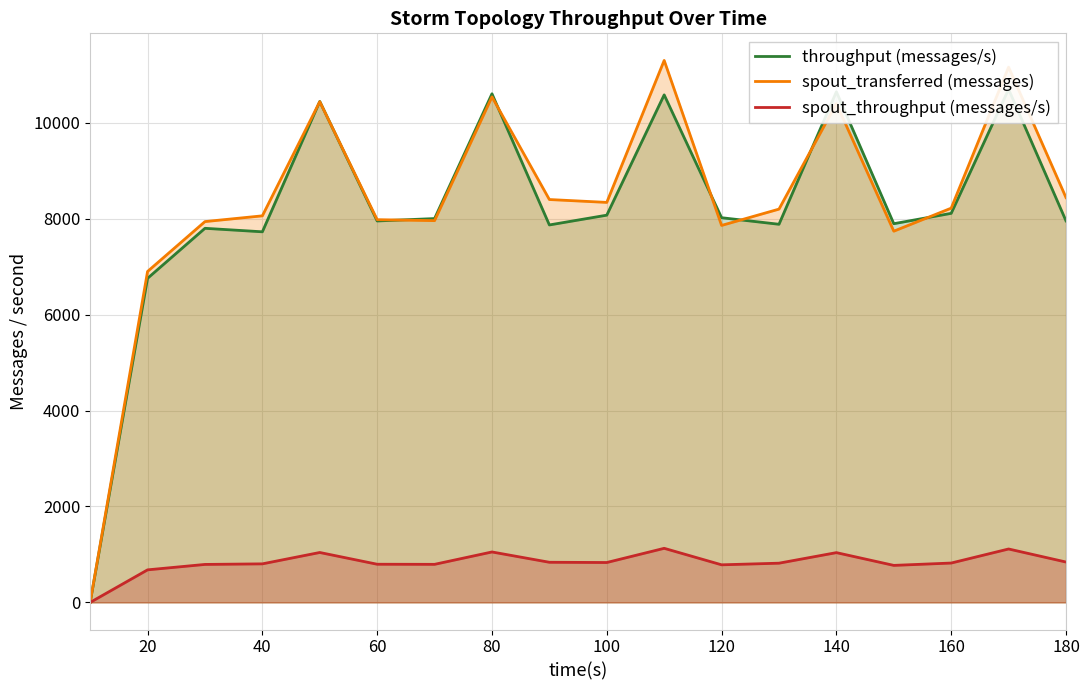

What is the highest value of the spout_throughput (messages/s) series?

1128